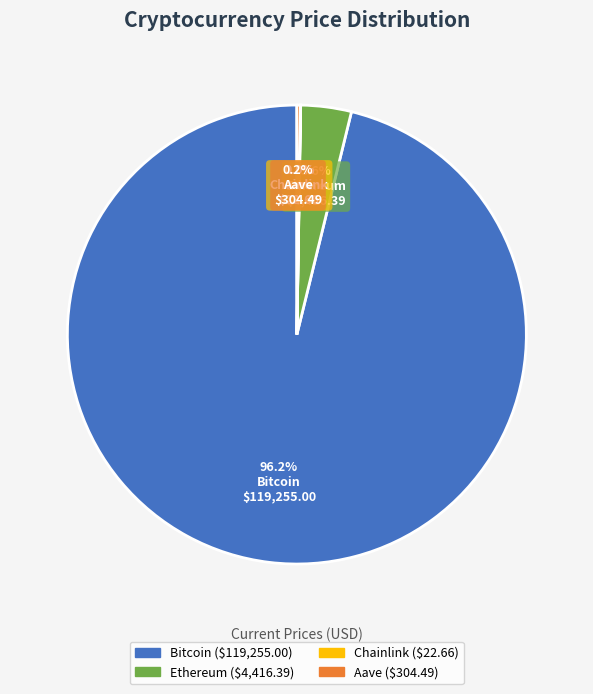

Which has a higher value, Bitcoin or Ethereum?

Bitcoin